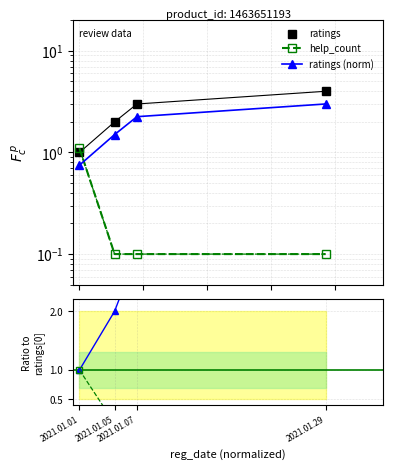

True or false: ratings has more than 0 points higher than both neighbors.

False